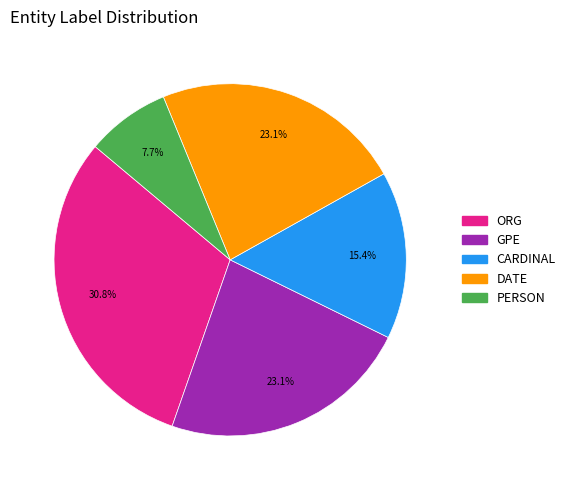

Does PERSON account for over 50% of the chart?

No